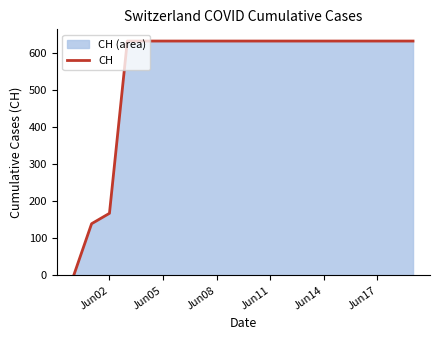

Reading right to left, transcribe all the data shown in this chart.

631	631	631	631	631	631	631	631	631	631	631	631	631	631	631	631	631	167	139	0